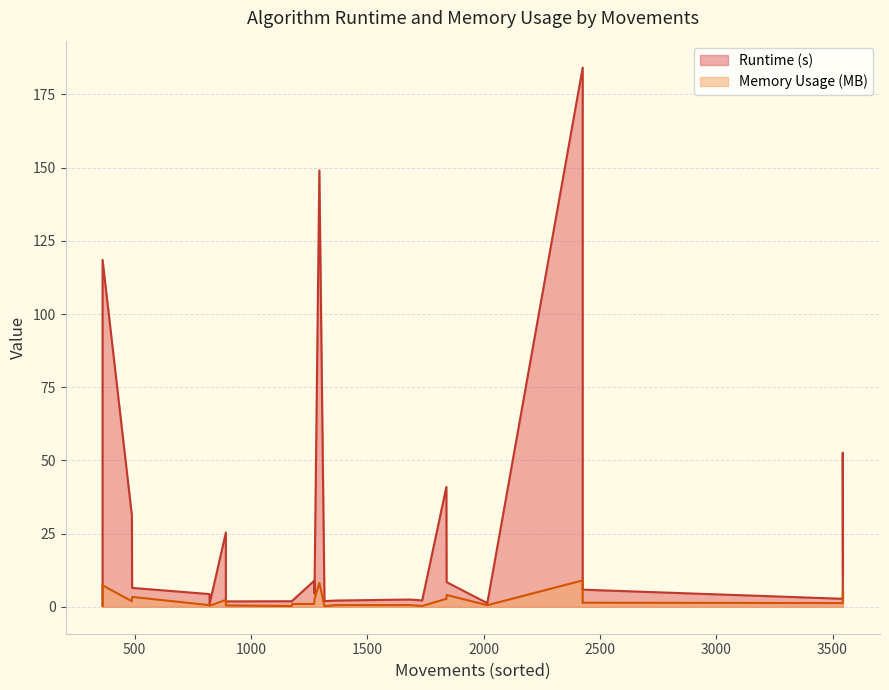

At which label is Runtime (s) closest to 92?

362